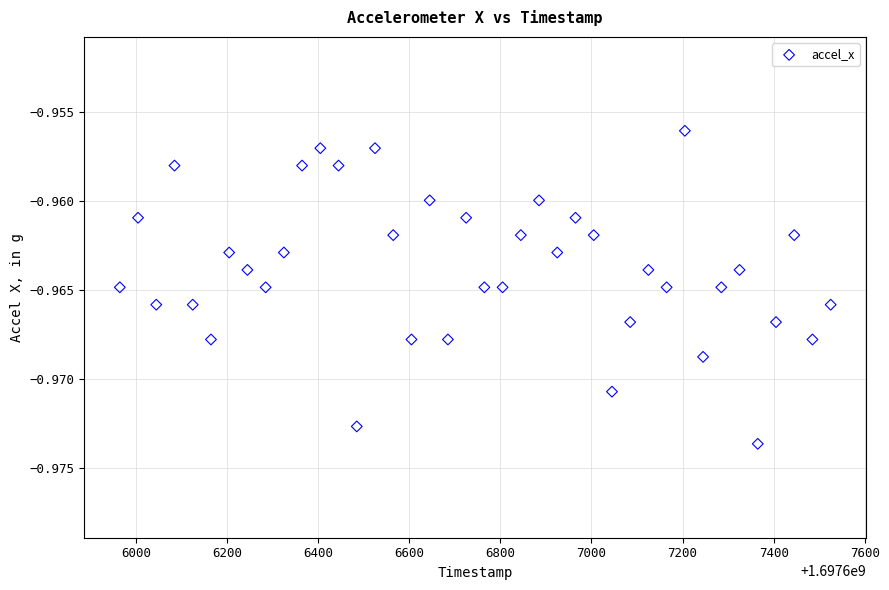

What is the range of X values (max minus min)?

1560.0